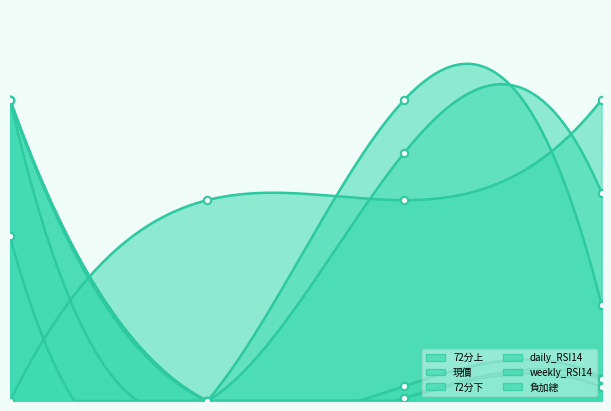

What are all the series names shown in the legend?

現價, 72分上, 72分下, daily_RSI14, weekly_RSI14, 負加總